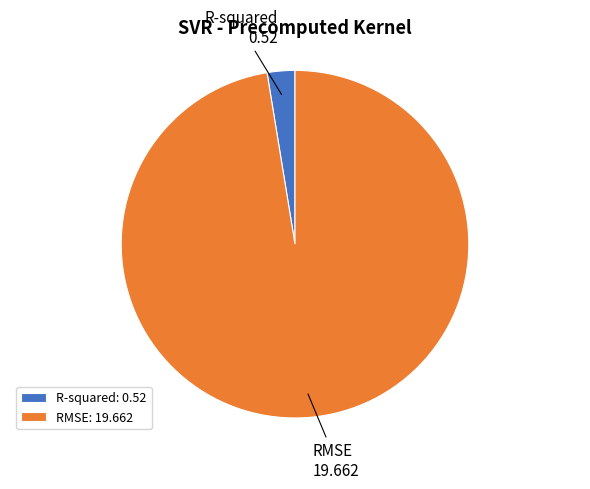

How many slices are in this pie chart?

2